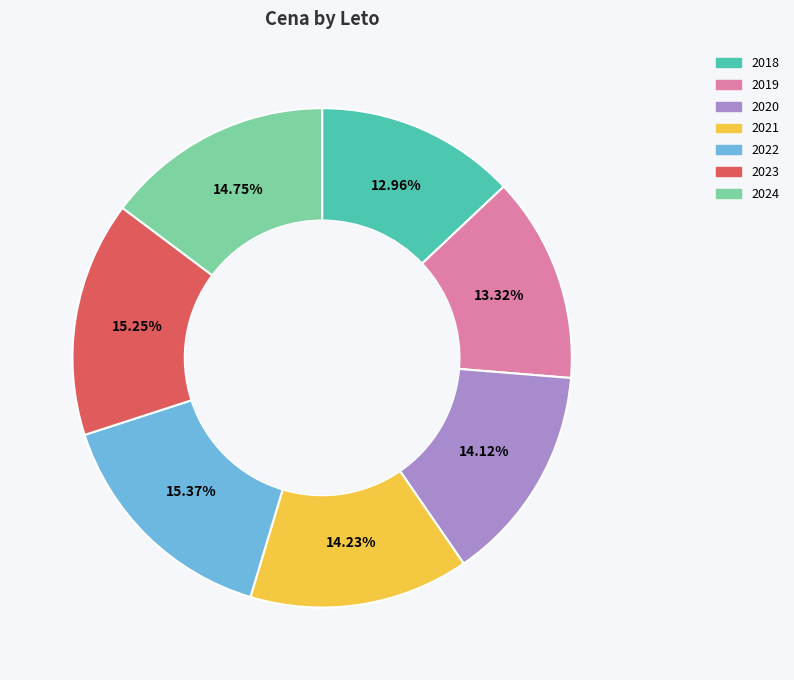

How much of the chart is everything except 2021?

85.8%